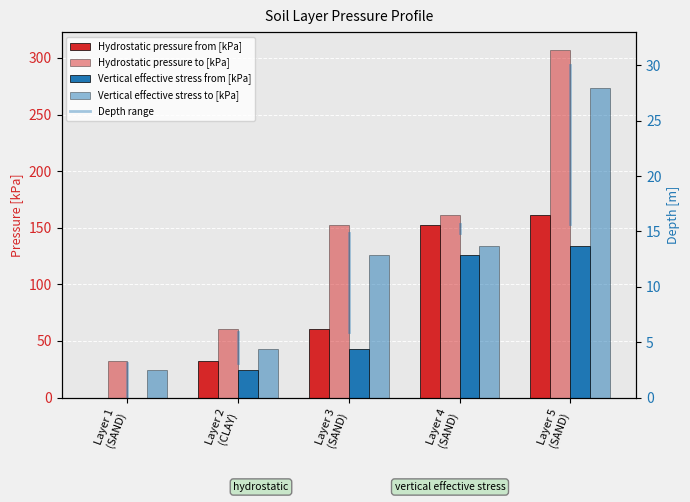

How many groups of bars are there?

5